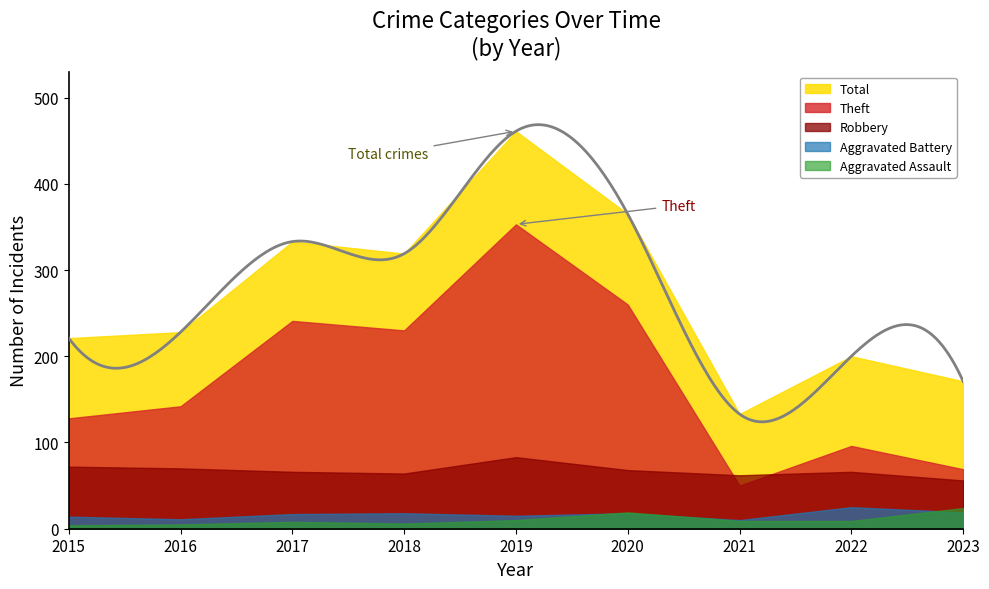

True or false: Total and Aggravated Battery cross at least once.

False